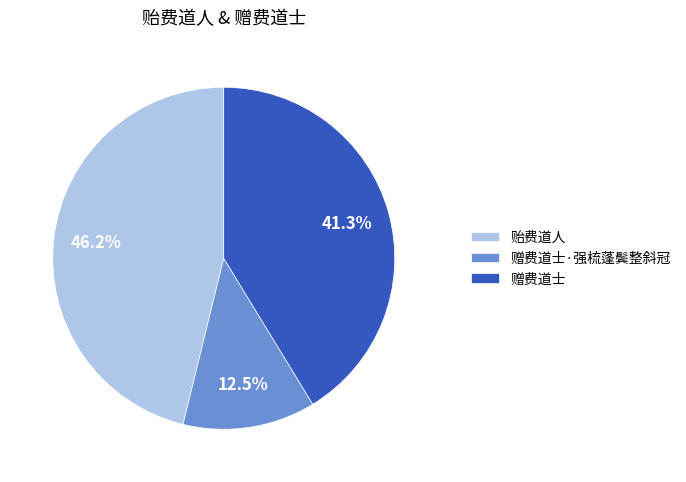

Does 赠费道士 account for over 50% of the chart?

No